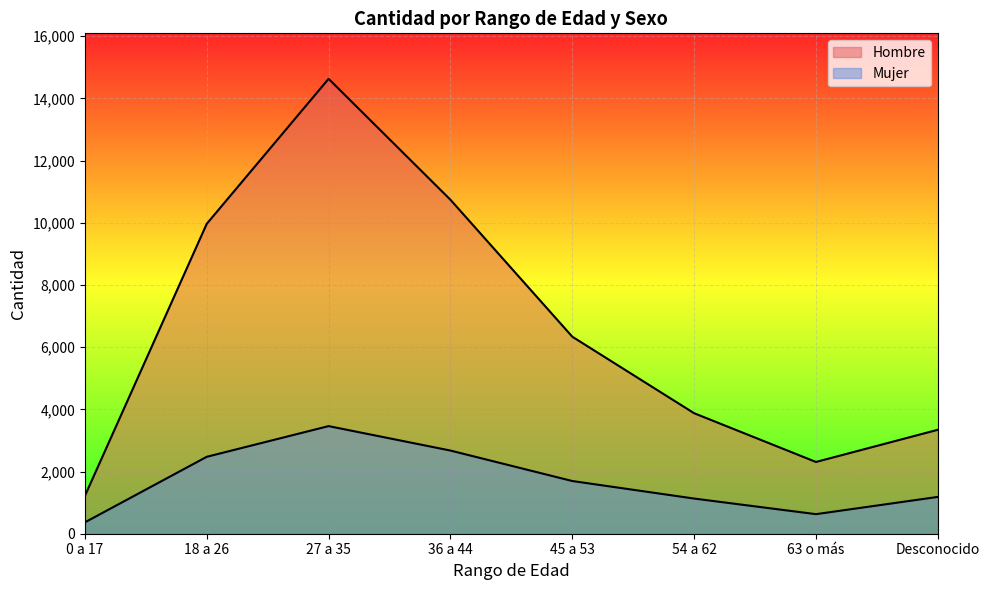

What is the label of the 3rd point from the right?

54 a 62